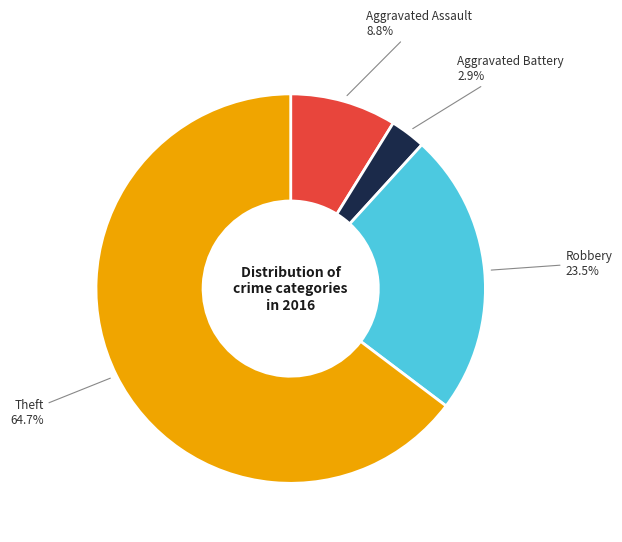

What percentage is NOT represented by Robbery?

76.5%